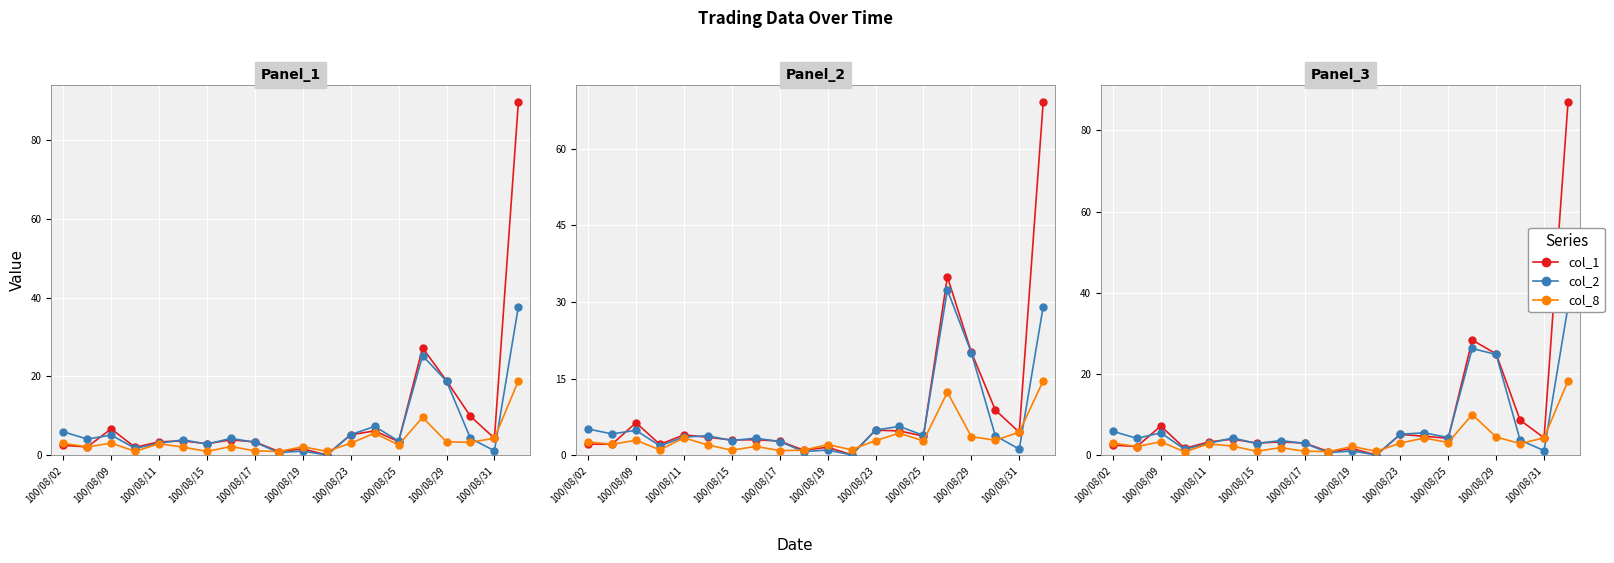

True or false: col_2 has more than 1 interior local peaks.

True